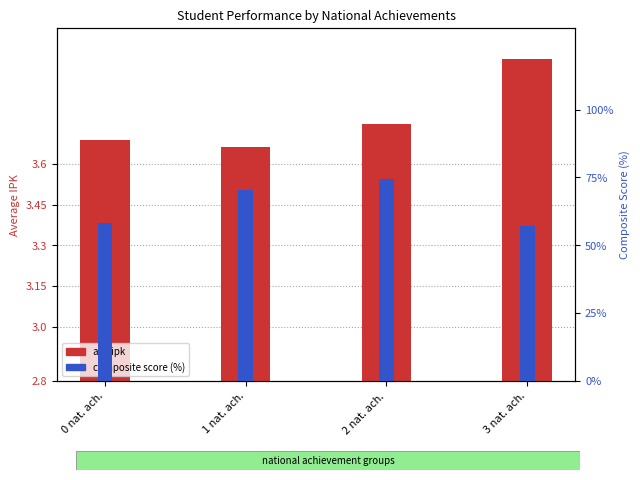

Reading left to right, extract all data points from this chart.

avg ipk: 0 nat. ach.=3.7	1 nat. ach.=3.7	2 nat. ach.=3.7	3 nat. ach.=4.0
composite score (%): 0 nat. ach.=58.2	1 nat. ach.=70.6	2 nat. ach.=74.5	3 nat. ach.=57.2